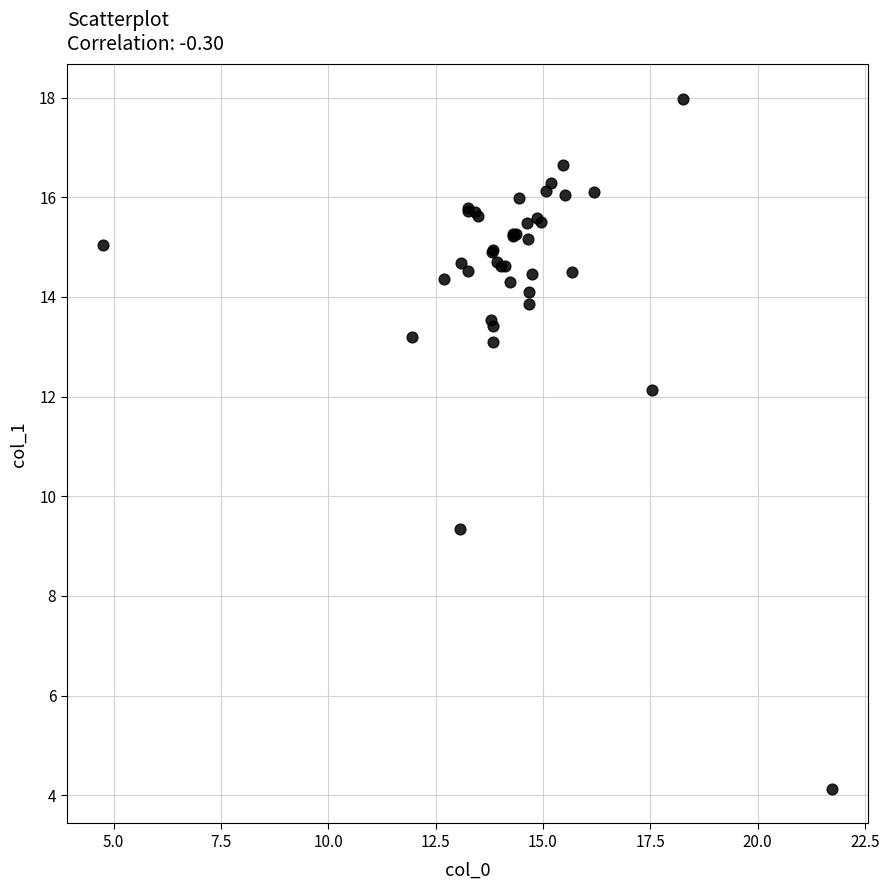

What Y value in the scatter plot is closest to 11?

12.1